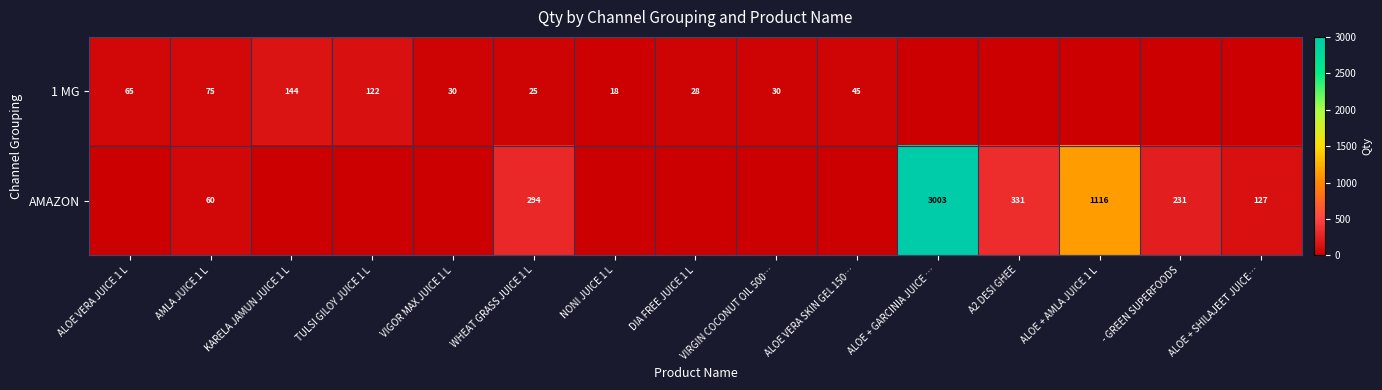

Count the number of data series in this chart.

2